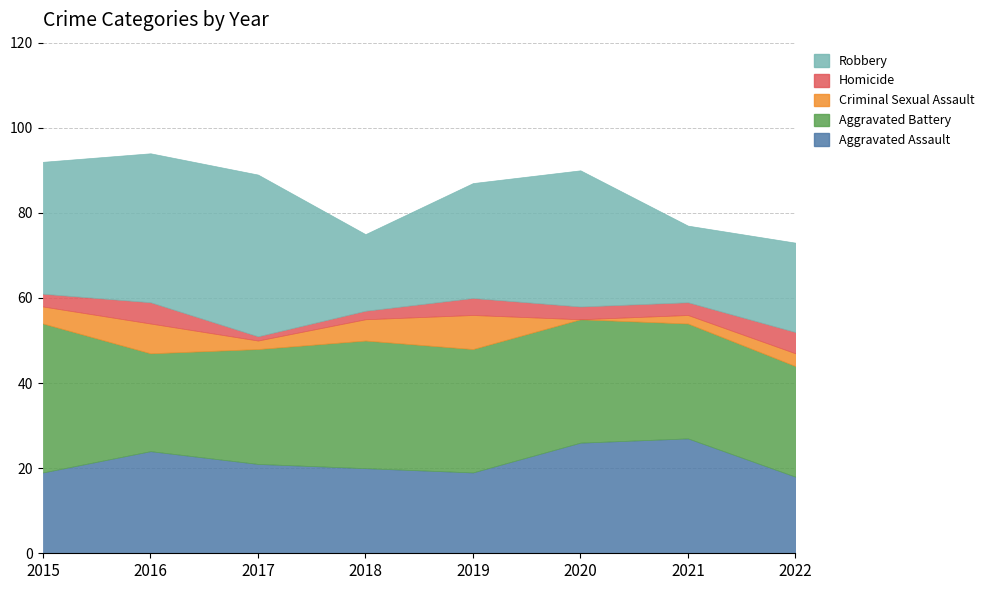

What is the spread (max minus min) of values at 2015?

32